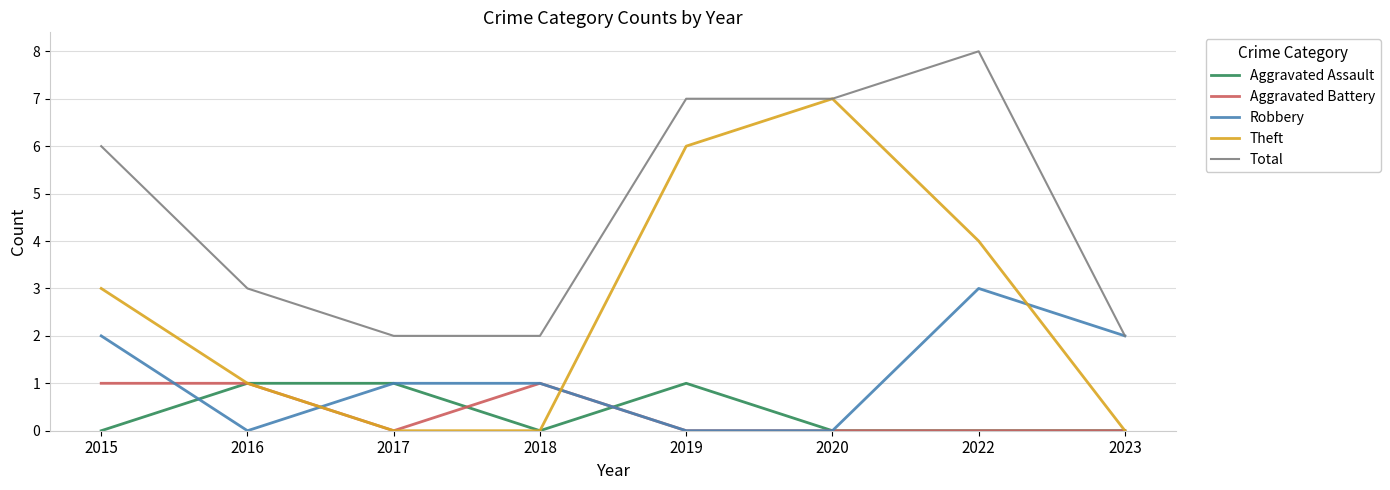

The Robbery series shows 3 at 2022. True or false?

True